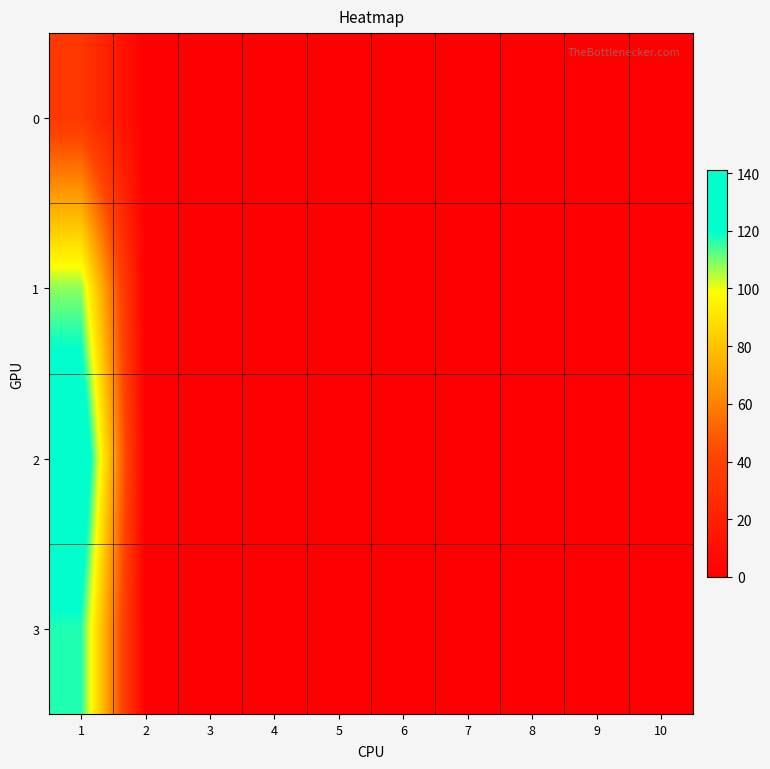

At how many categories does at least one series exceed 91?

1